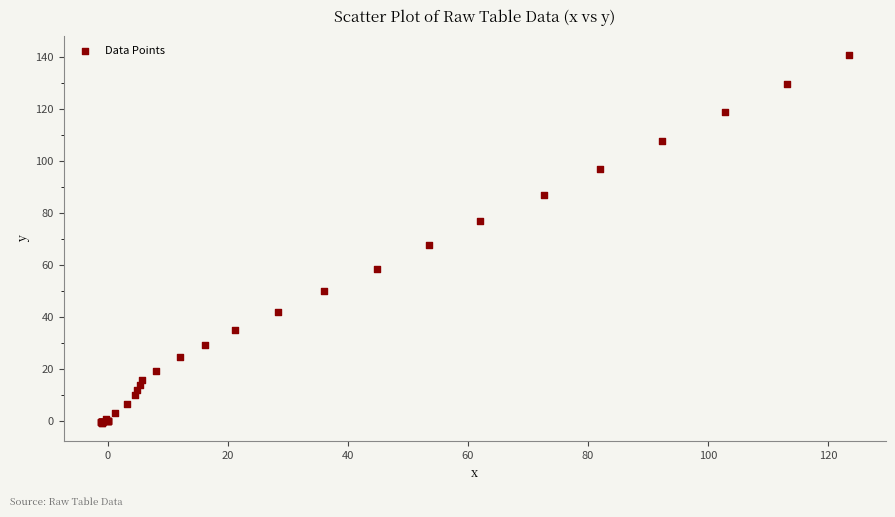

What Y value in the scatter plot is closest to 70?

67.7